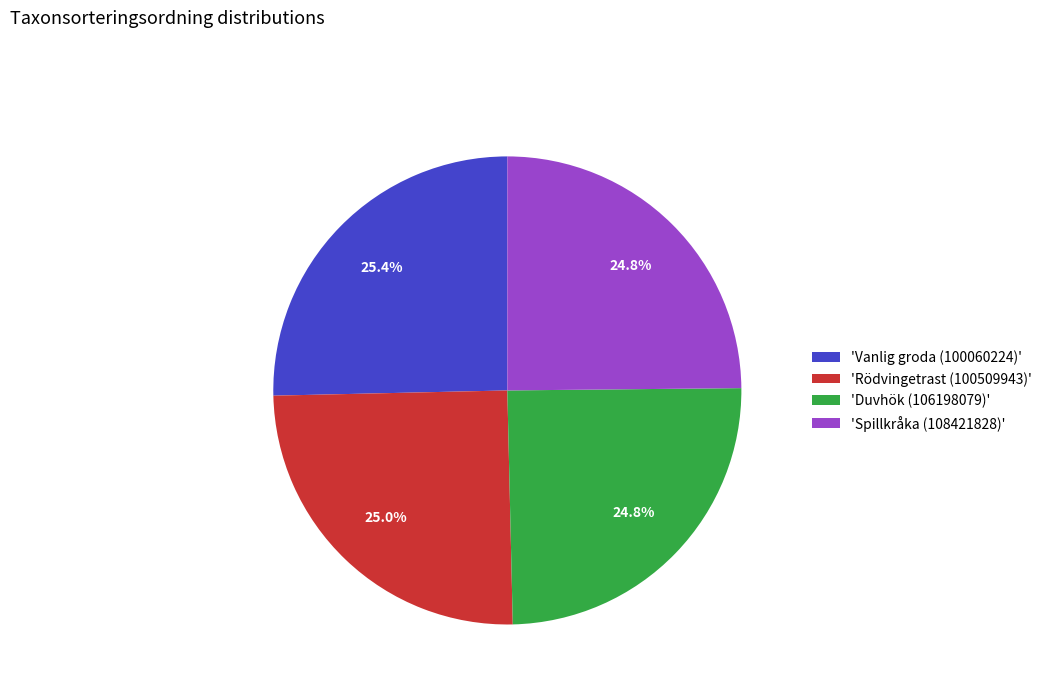

Approximately how many times larger is the value at 'Spillkråka (108421828)' compared to 'Duvhök (106198079)'?

1.0